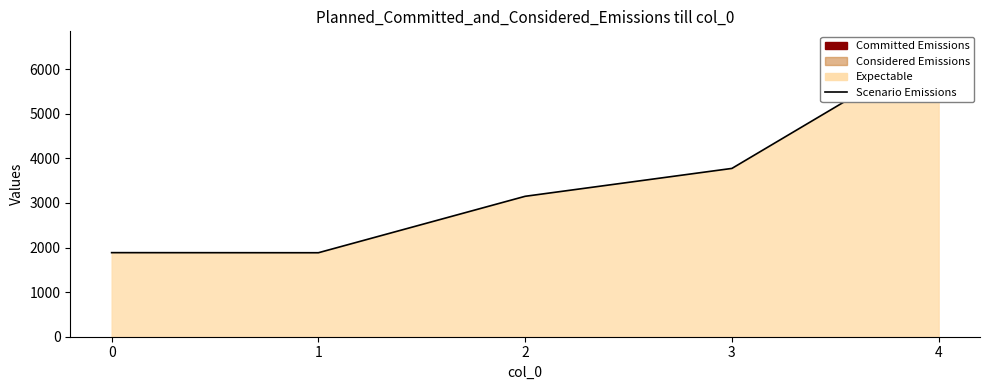

What value does the data have at 3?

3774.2